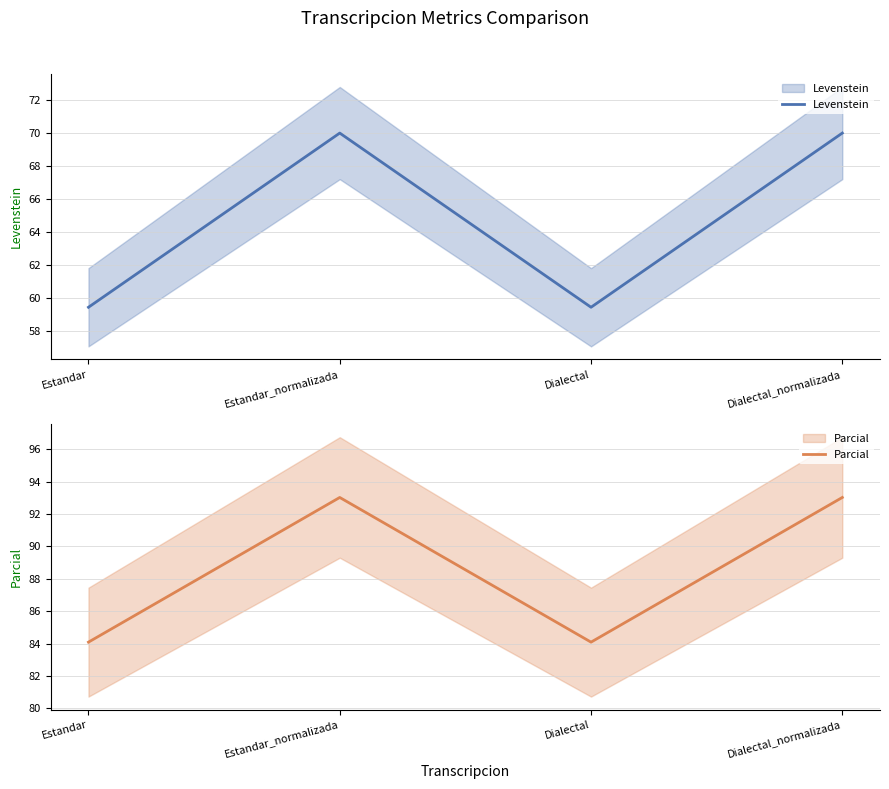

At how many categories does at least one series exceed 67?

4